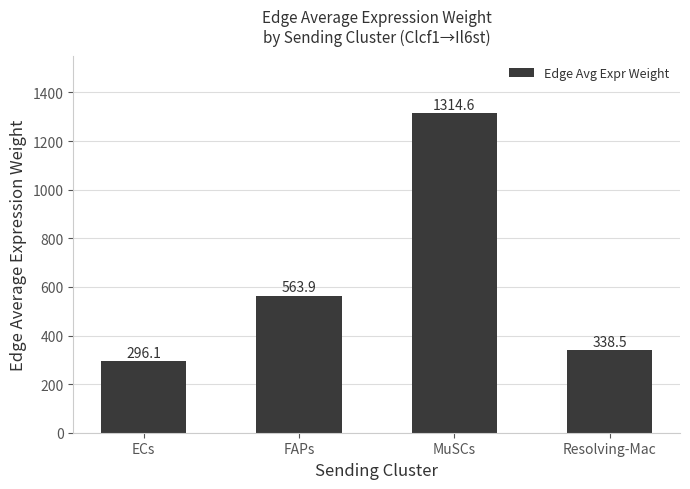

Which category has the highest value across all series?

MuSCs